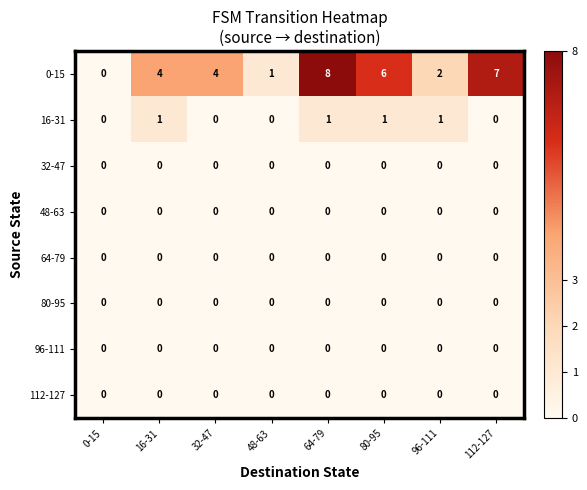

Which series changed the most between 64-79 and 80-95?

0-15